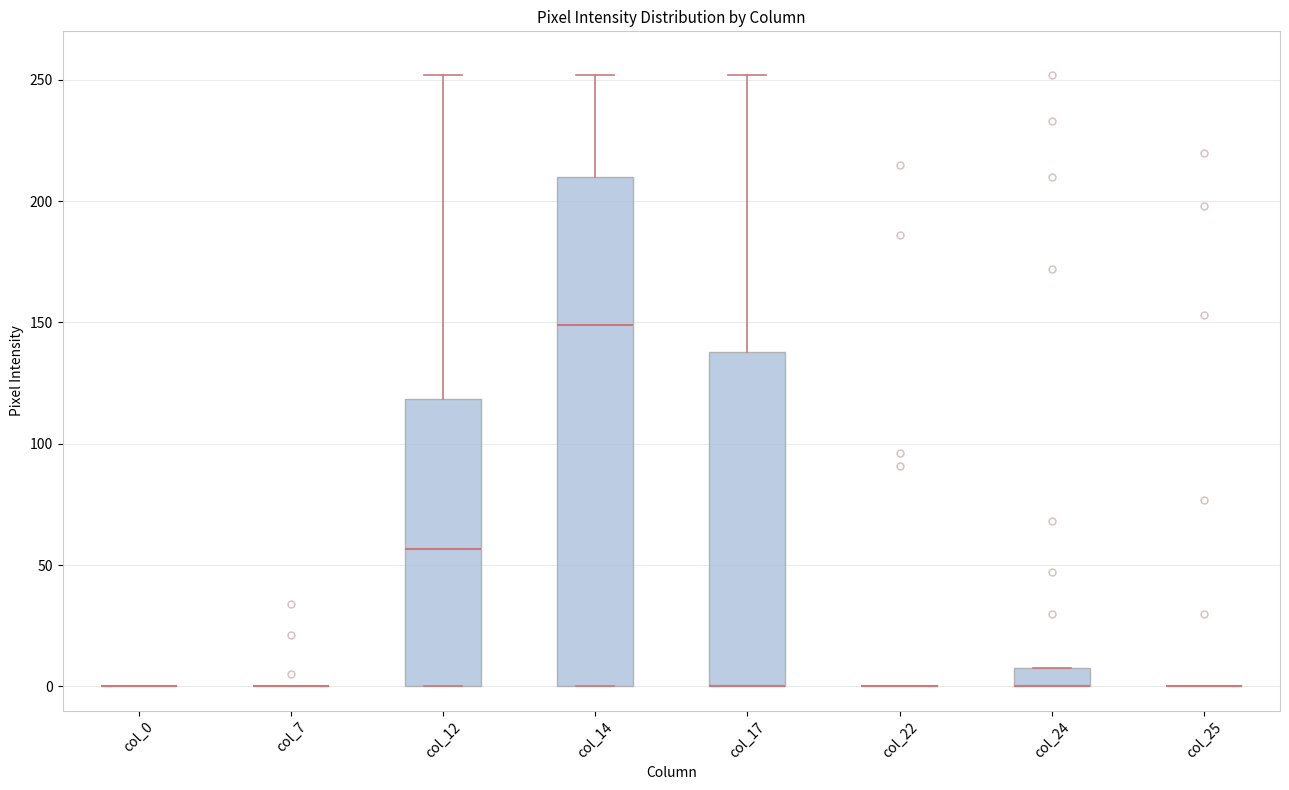

Comparing the boxes themselves (not the whiskers), which one is the tallest?

col_14